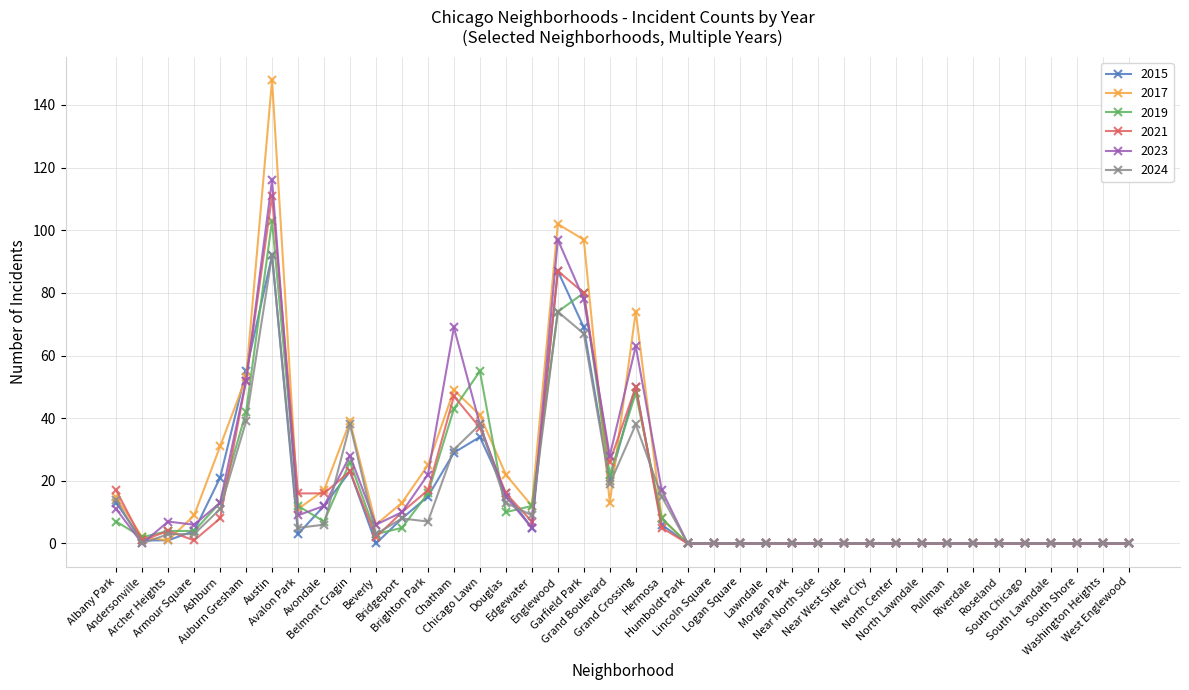

Which series has the largest range (max minus min)?

2017